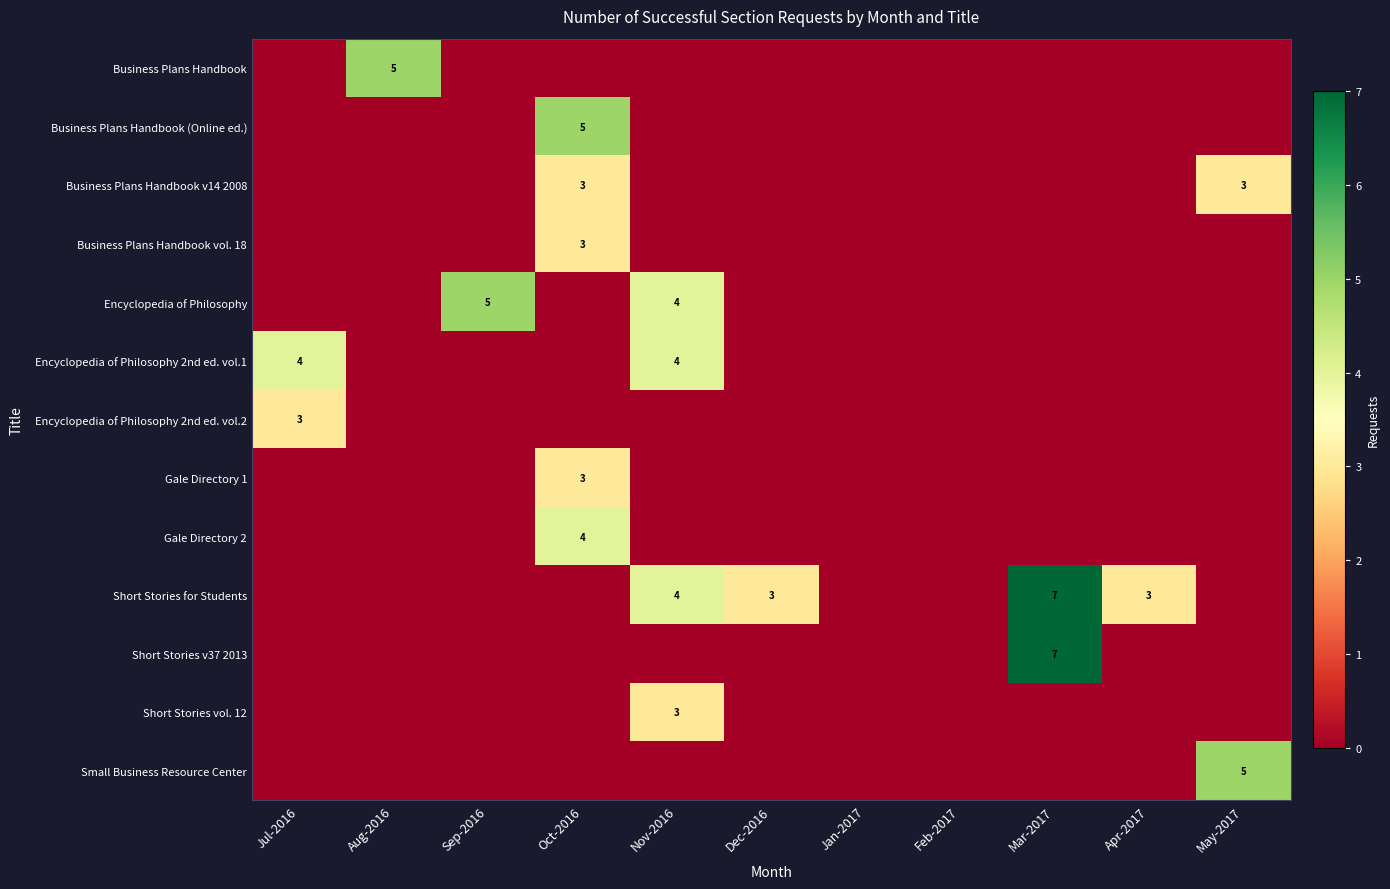

The value of Business Plans Handbook v14 2008 at May-2017 is 1. True or false?

False